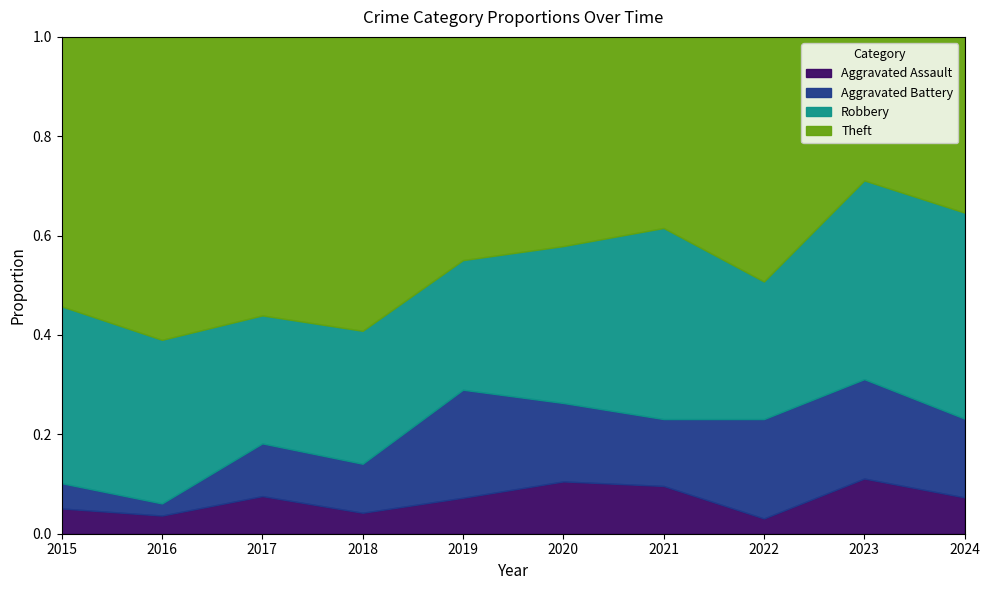

True or false: Aggravated Battery and Theft cross at least once.

False